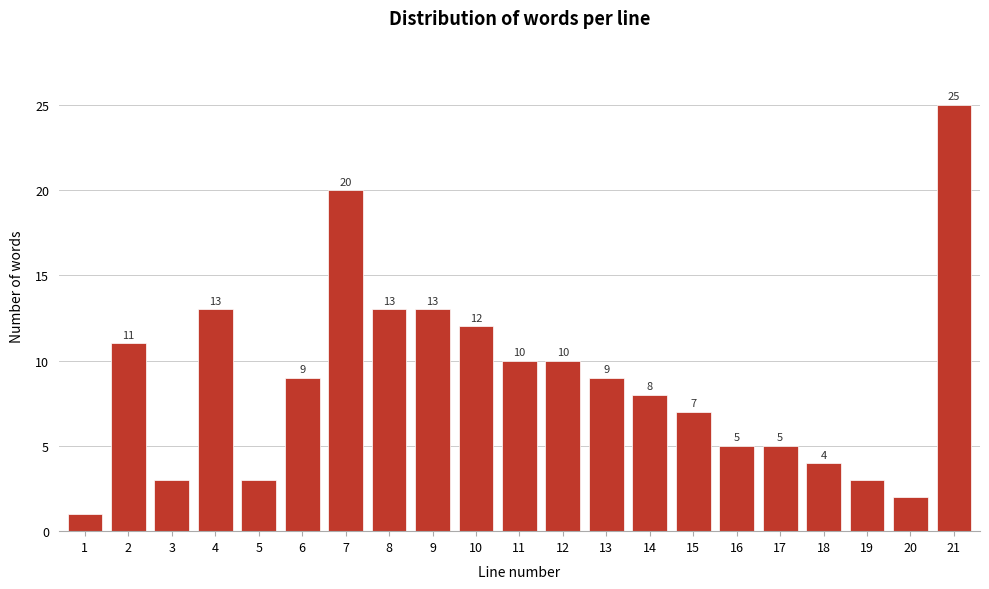

Reading left to right, list all the values displayed in this chart.

1	11	3	13	3	9	20	13	13	12	10	10	9	8	7	5	5	4	3	2	25